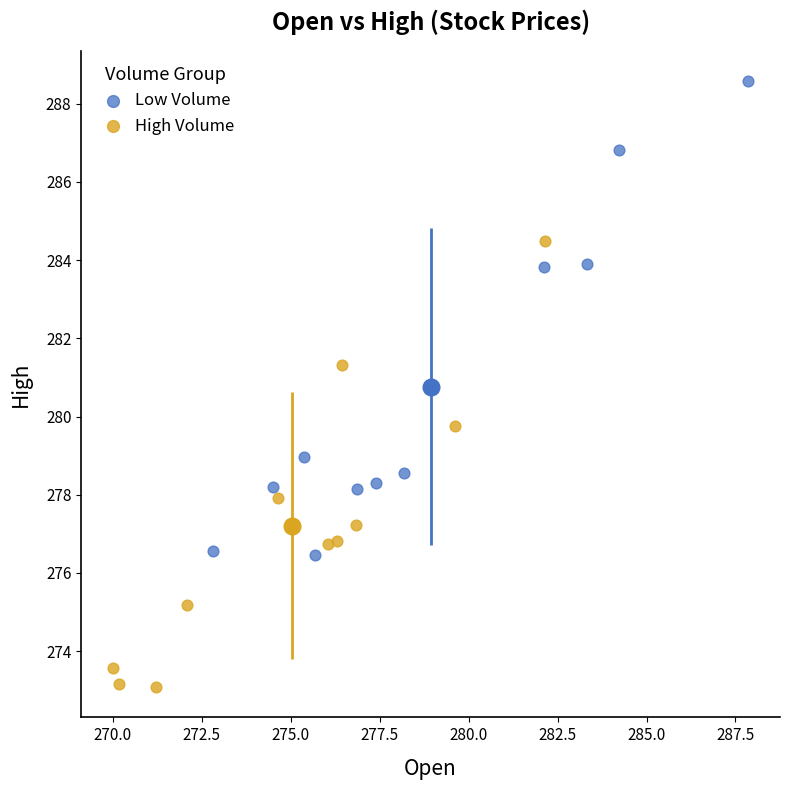

Which series has the widest spread of Y values?

Low Volume